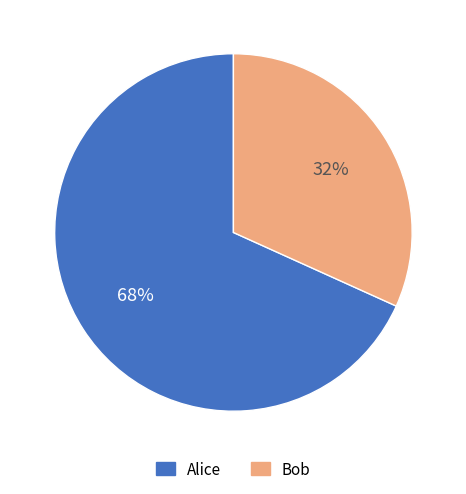

Is there a majority slice in this chart?

Yes